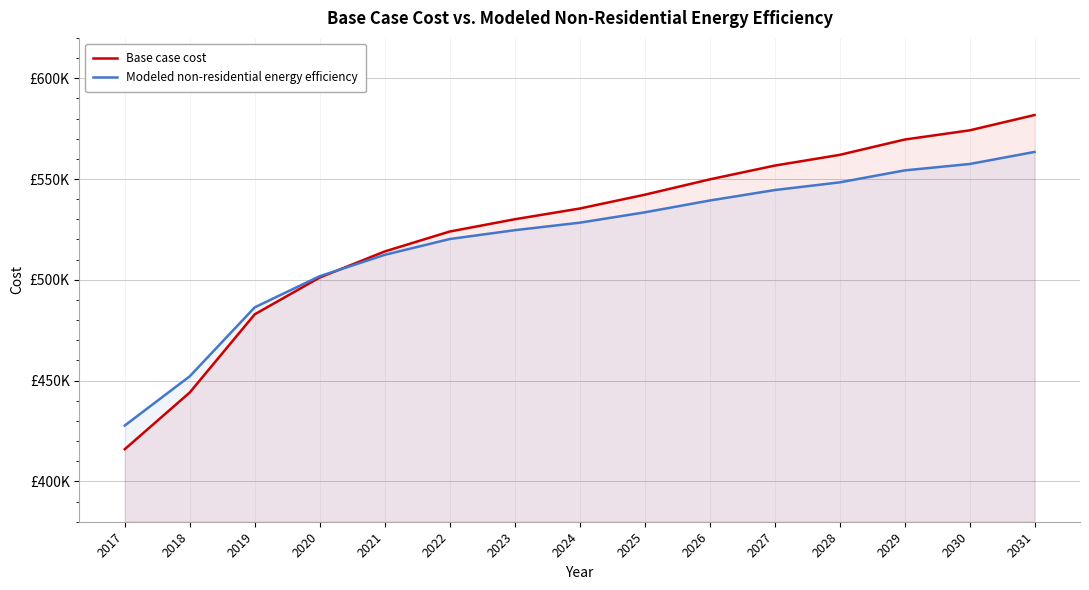

The Base case cost series shows 106051.0 at 2023. True or false?

False